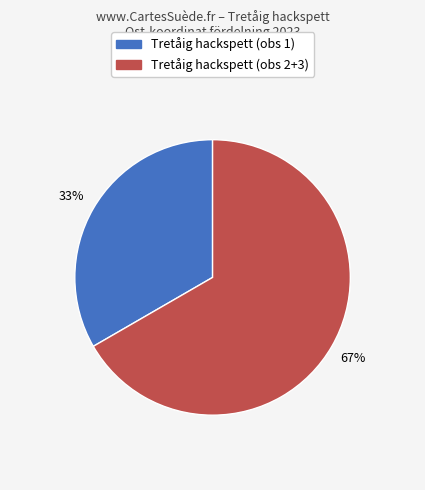

Is there any slice that represents more than half of the pie?

Yes